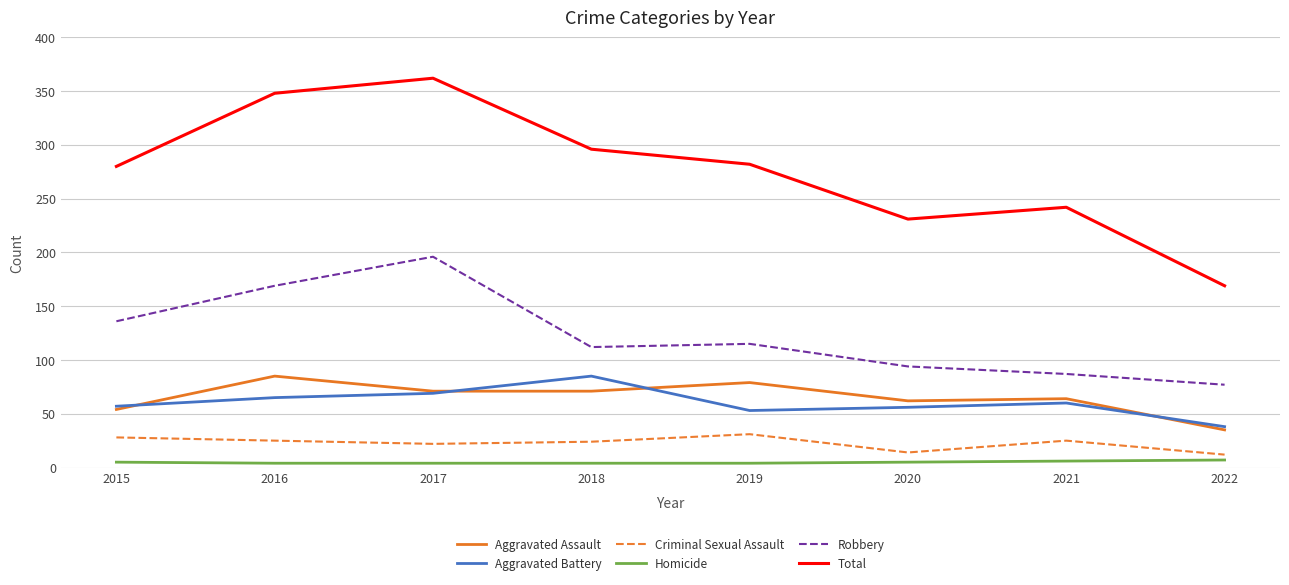

What is the total value across all series at 2016?

696